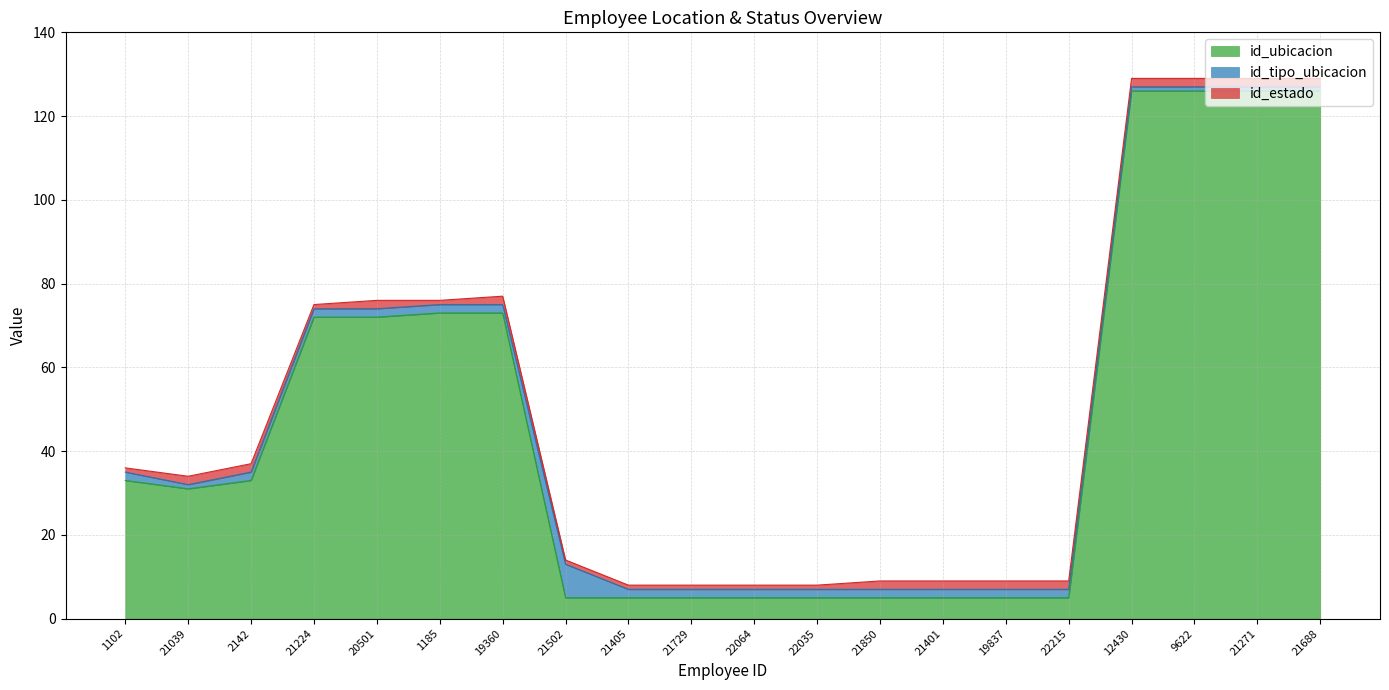

What is the sum of the id_tipo_ubicacion values at 20501 and 9622?

3